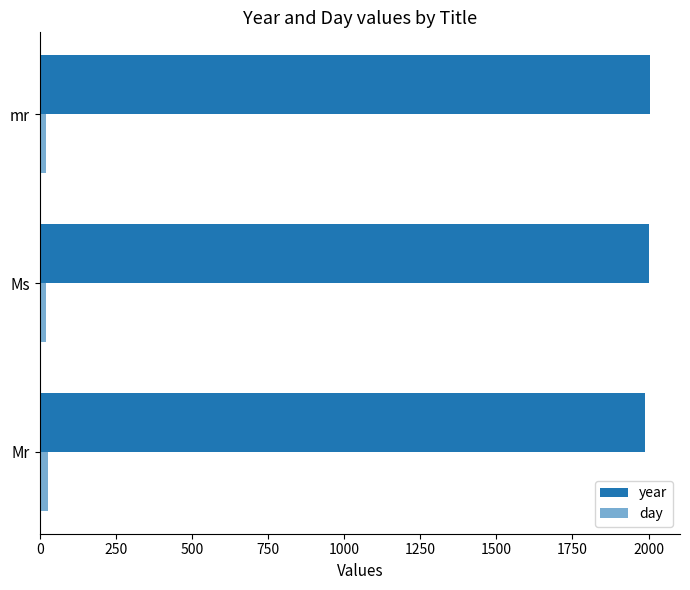

How many data points in year are less than 2001?

1